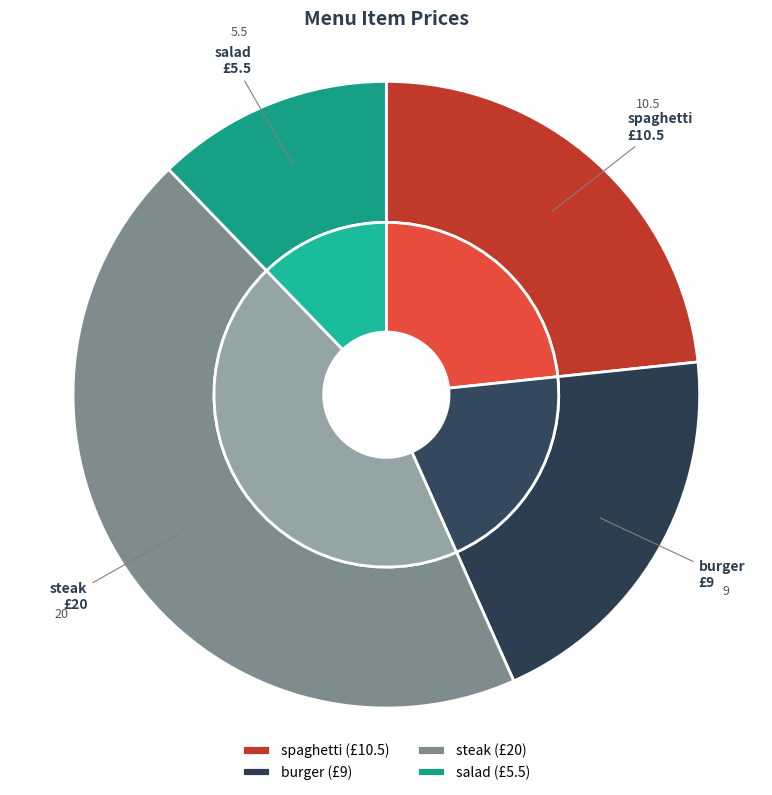

Is there any slice that represents more than half of the pie?

No